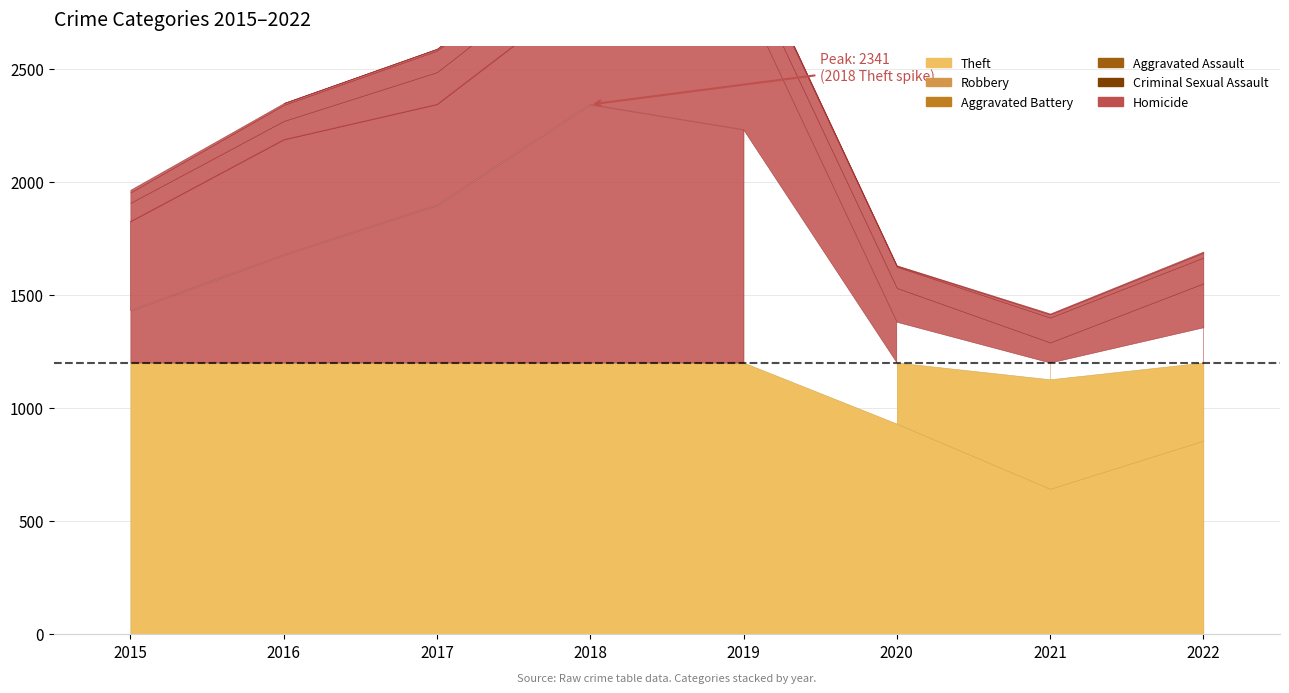

True or false: Aggravated Battery and Criminal Sexual Assault intersect in this chart.

False